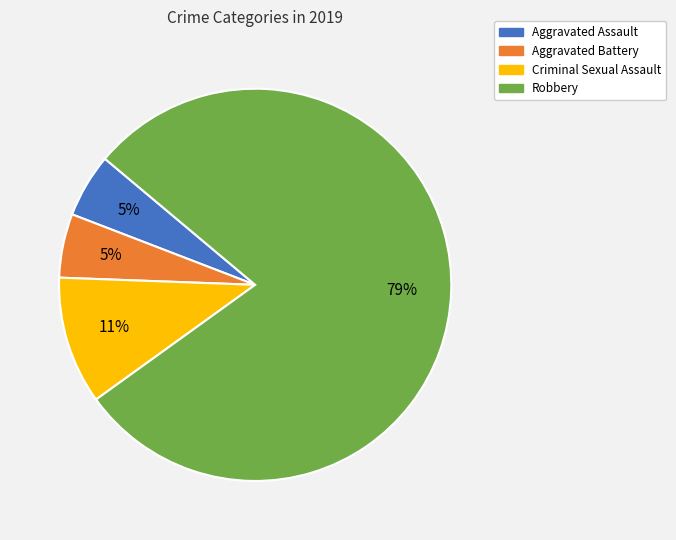

To the nearest percent, what portion does Aggravated Battery represent?

5%